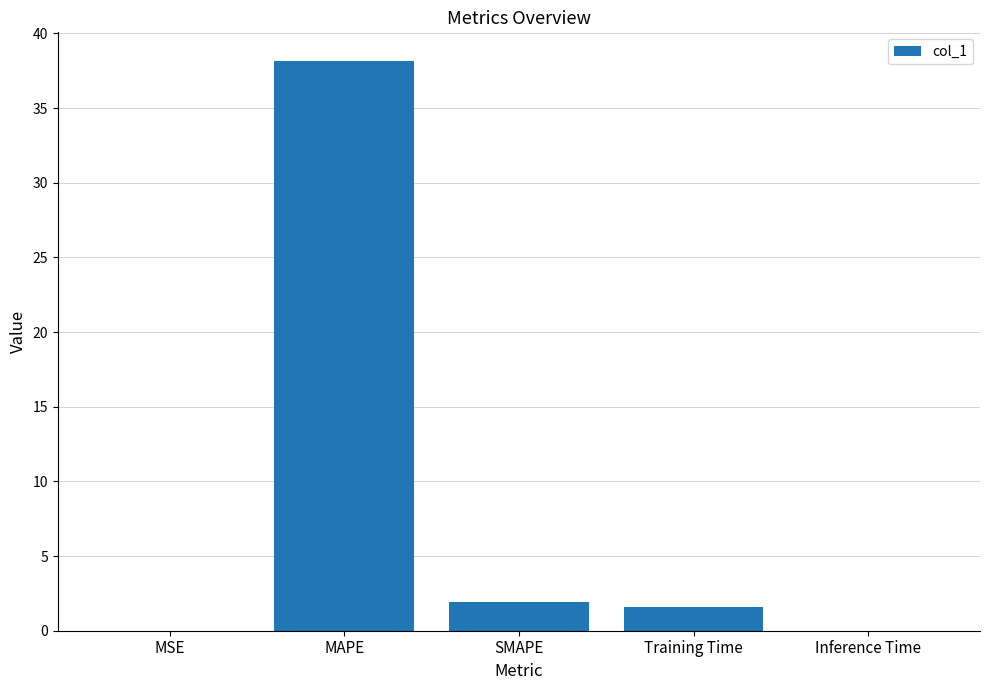

What is the ratio of the value at SMAPE to the value at Training Time?

1.2